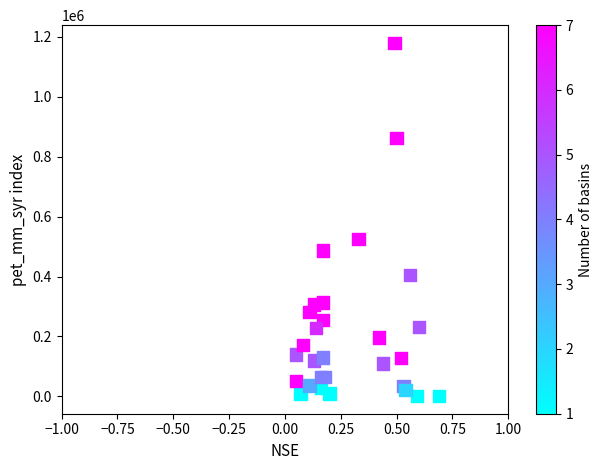

What Y value in the scatter plot is closest to 590500?

526000